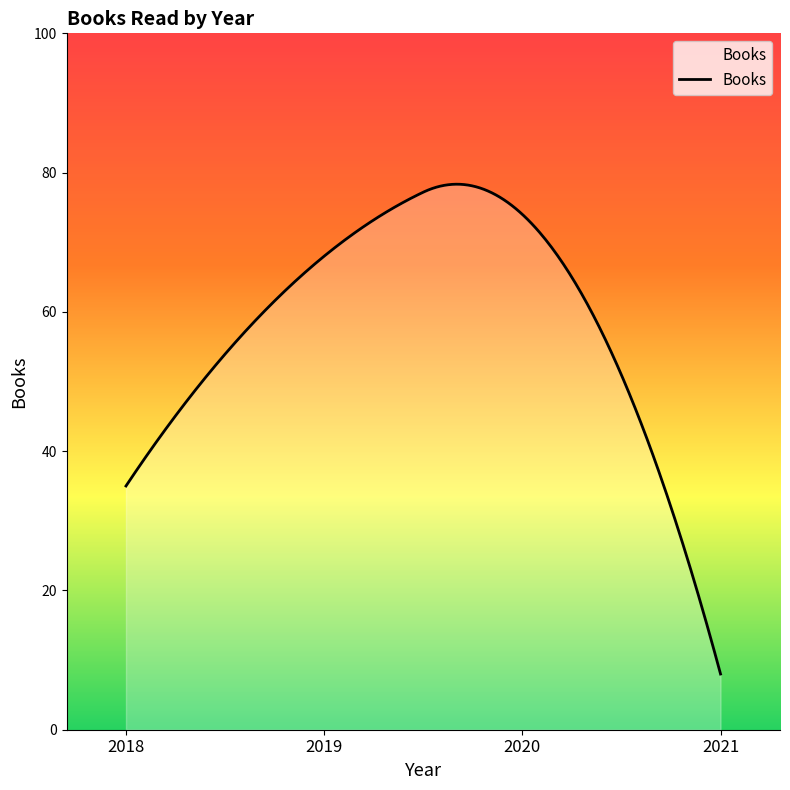

What is the difference between the maximum and minimum values?

70.3